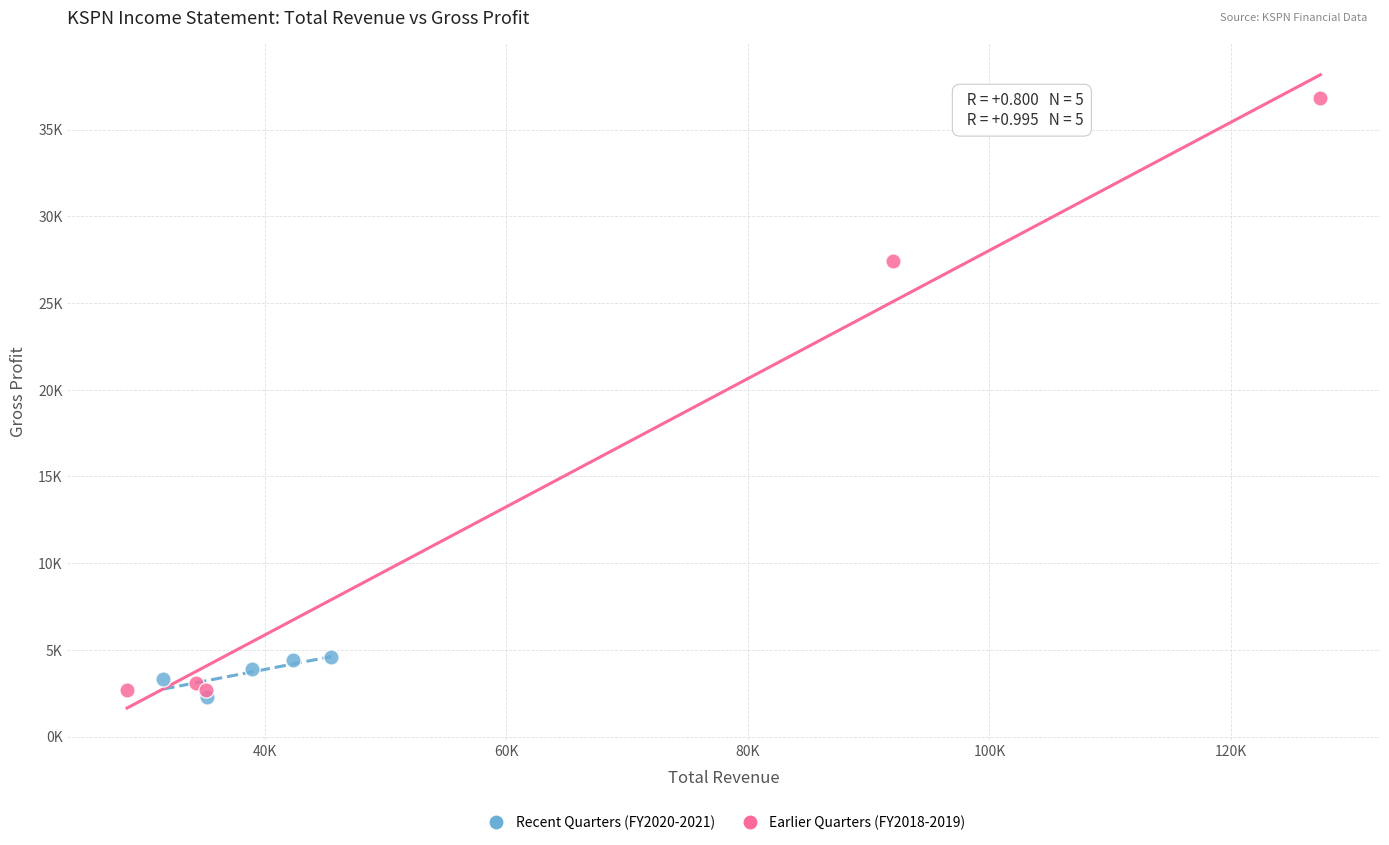

Which series has the widest spread of Y values?

Earlier Quarters (FY2018-2019)